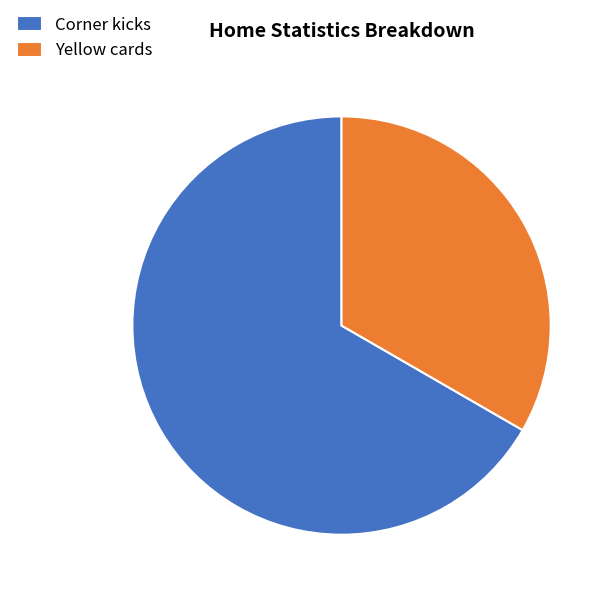

How many slices are in this pie chart?

2